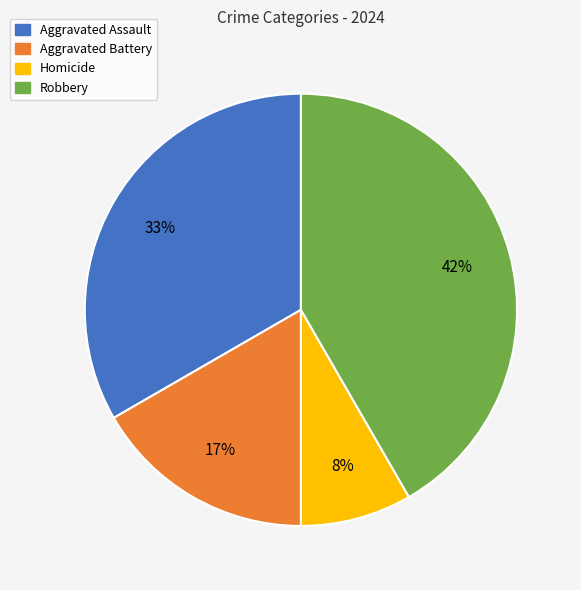

What is the smallest slice in the pie chart?

Homicide